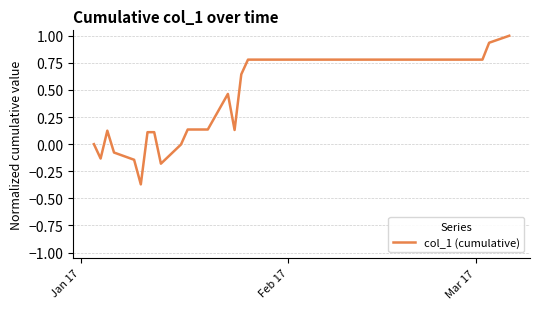

What is the greatest value displayed?

1.0